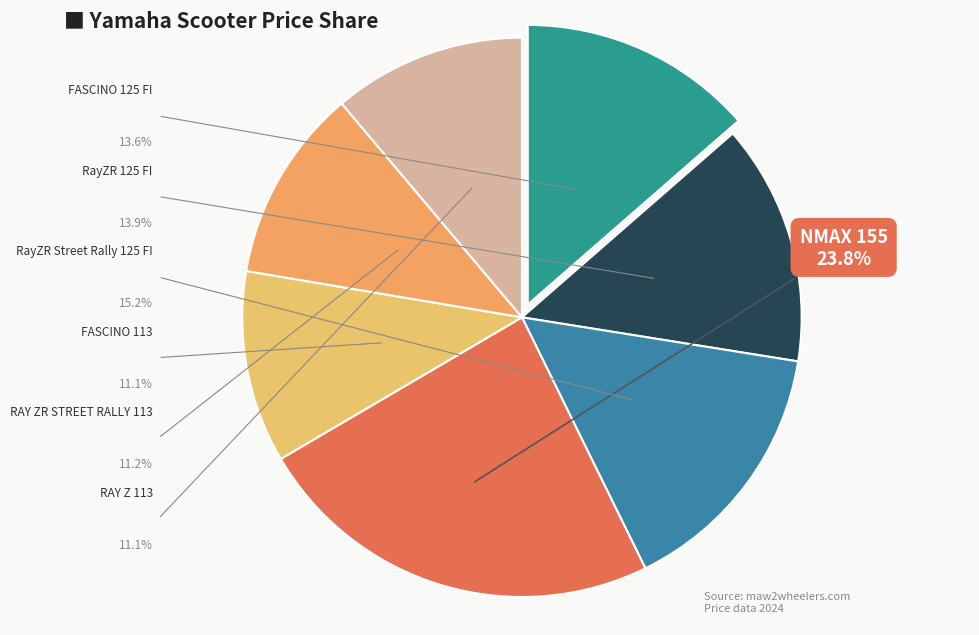

True or false: RAY Z 113 accounts for 11% of the total.

True